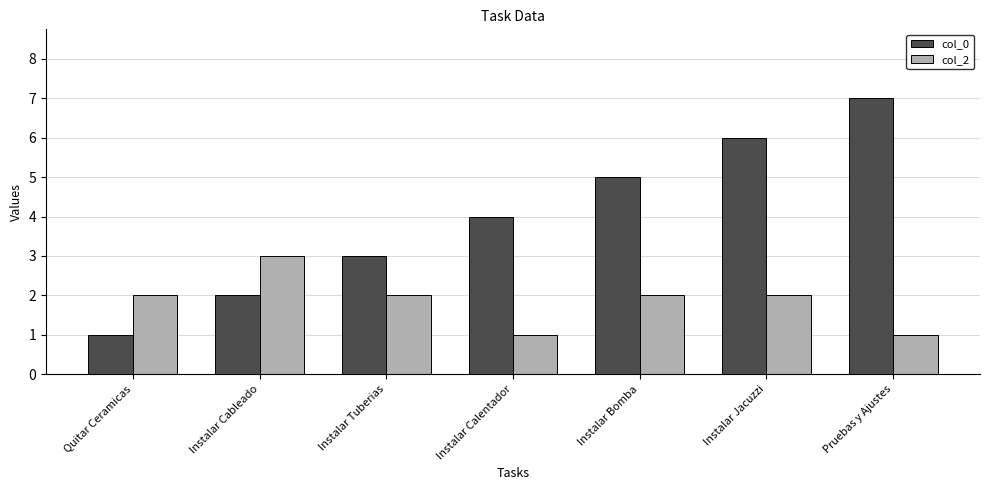

Which series has the largest total across all categories?

col_0